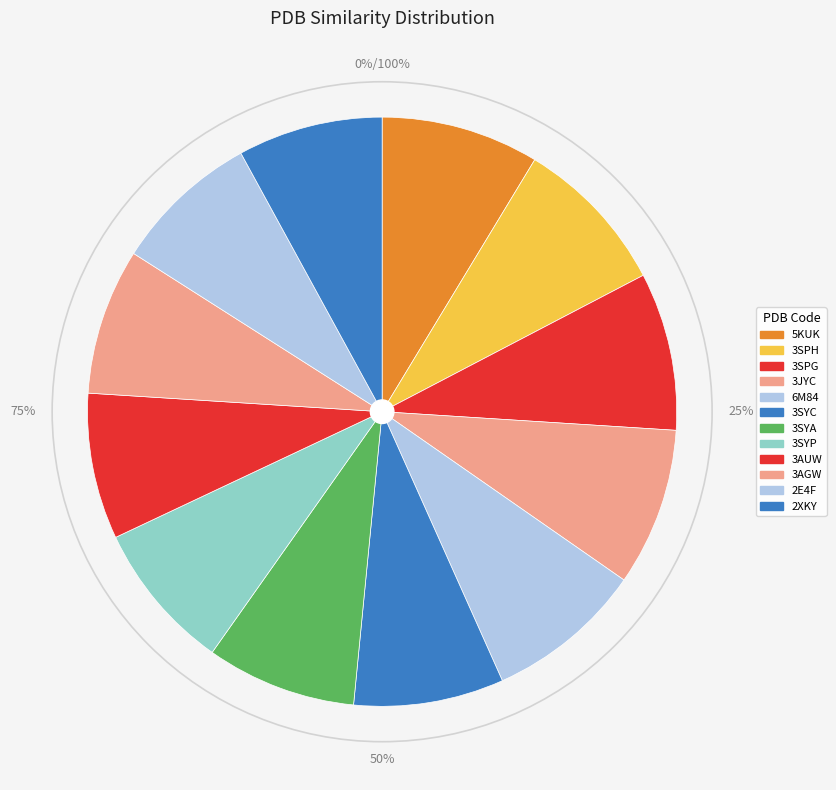

True or false: 3SPG accounts for 9% of the total.

True